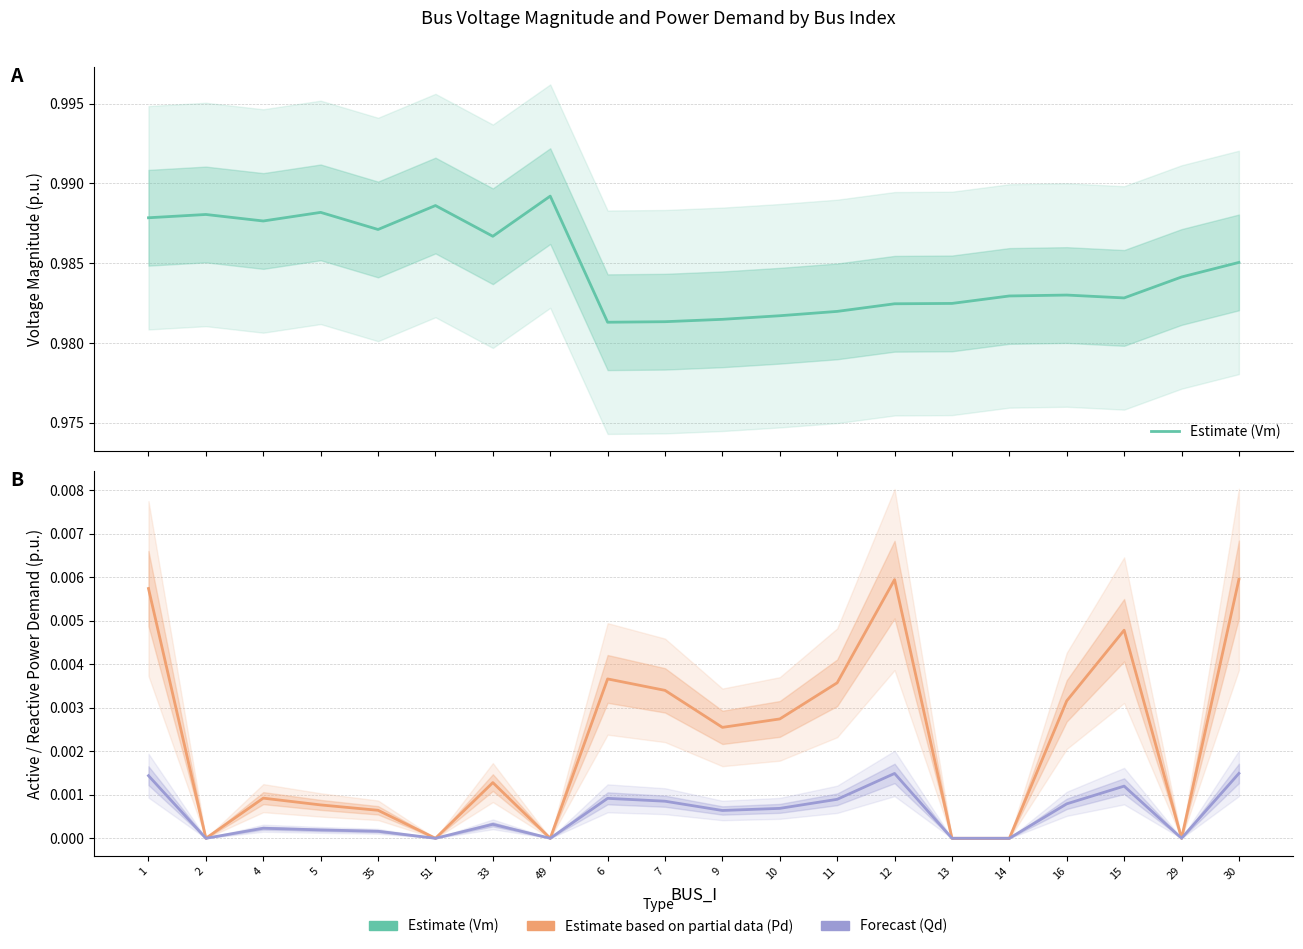

True or false: Forecast (Qd) and Estimate based on partial data (Pd) cross at least once.

False